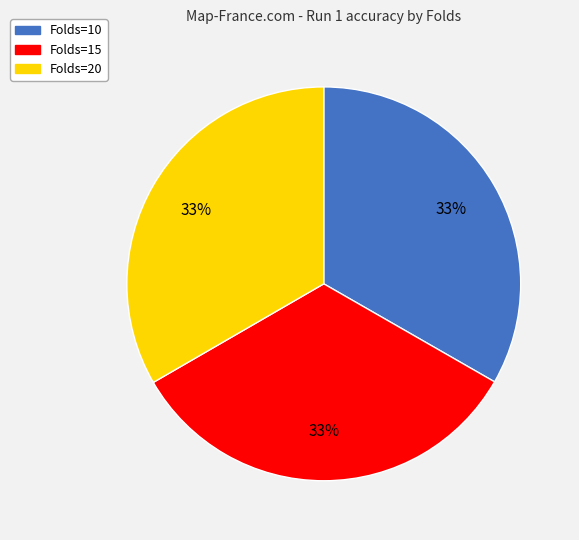

What is the ratio of the value at Folds=10 to the value at Folds=15?

1.0